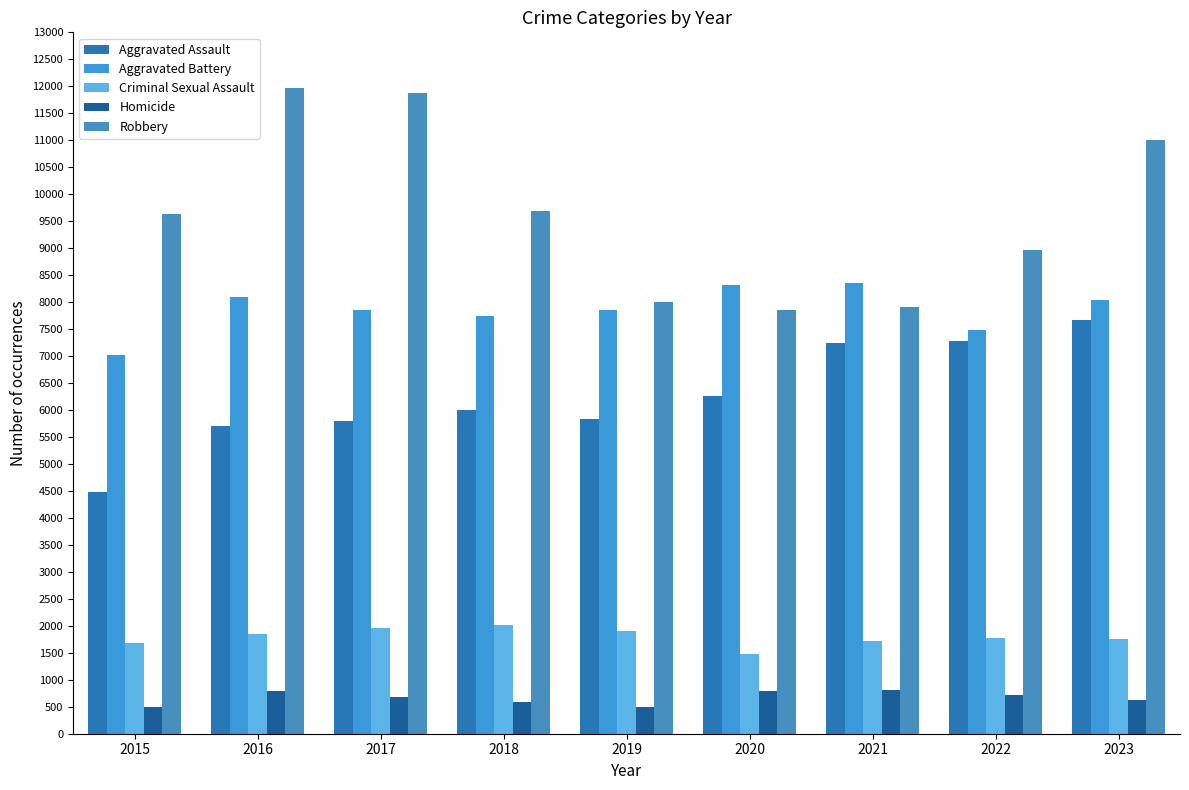

What is the greatest value displayed?

11960